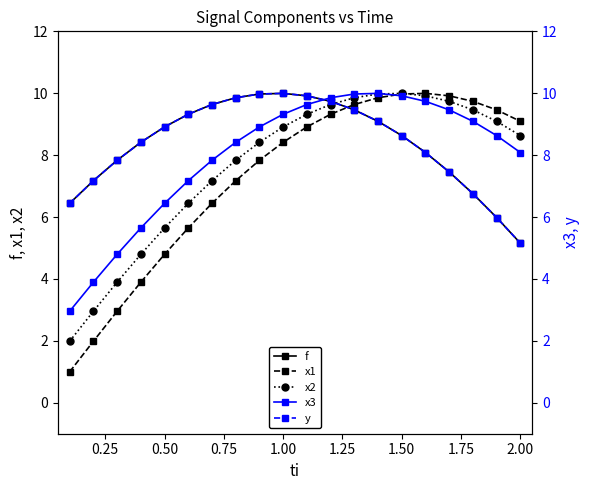

True or false: x2 and y cross at least once.

True